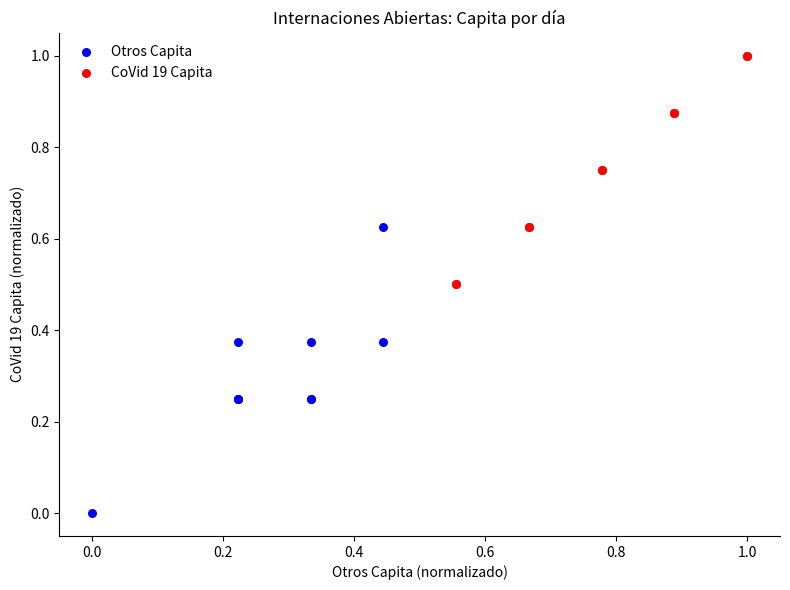

Which series contains the lowest Y value?

Otros Capita